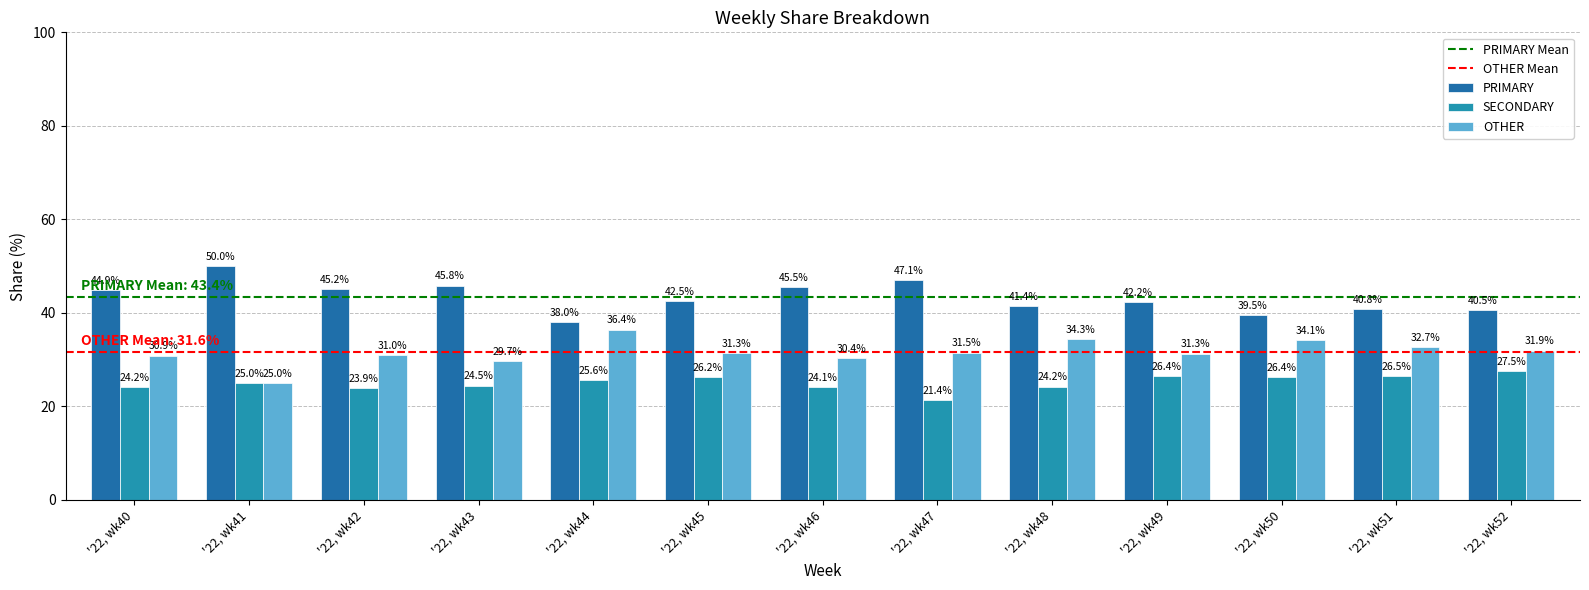

At which category is the sum across all series the highest?

'22, wk43